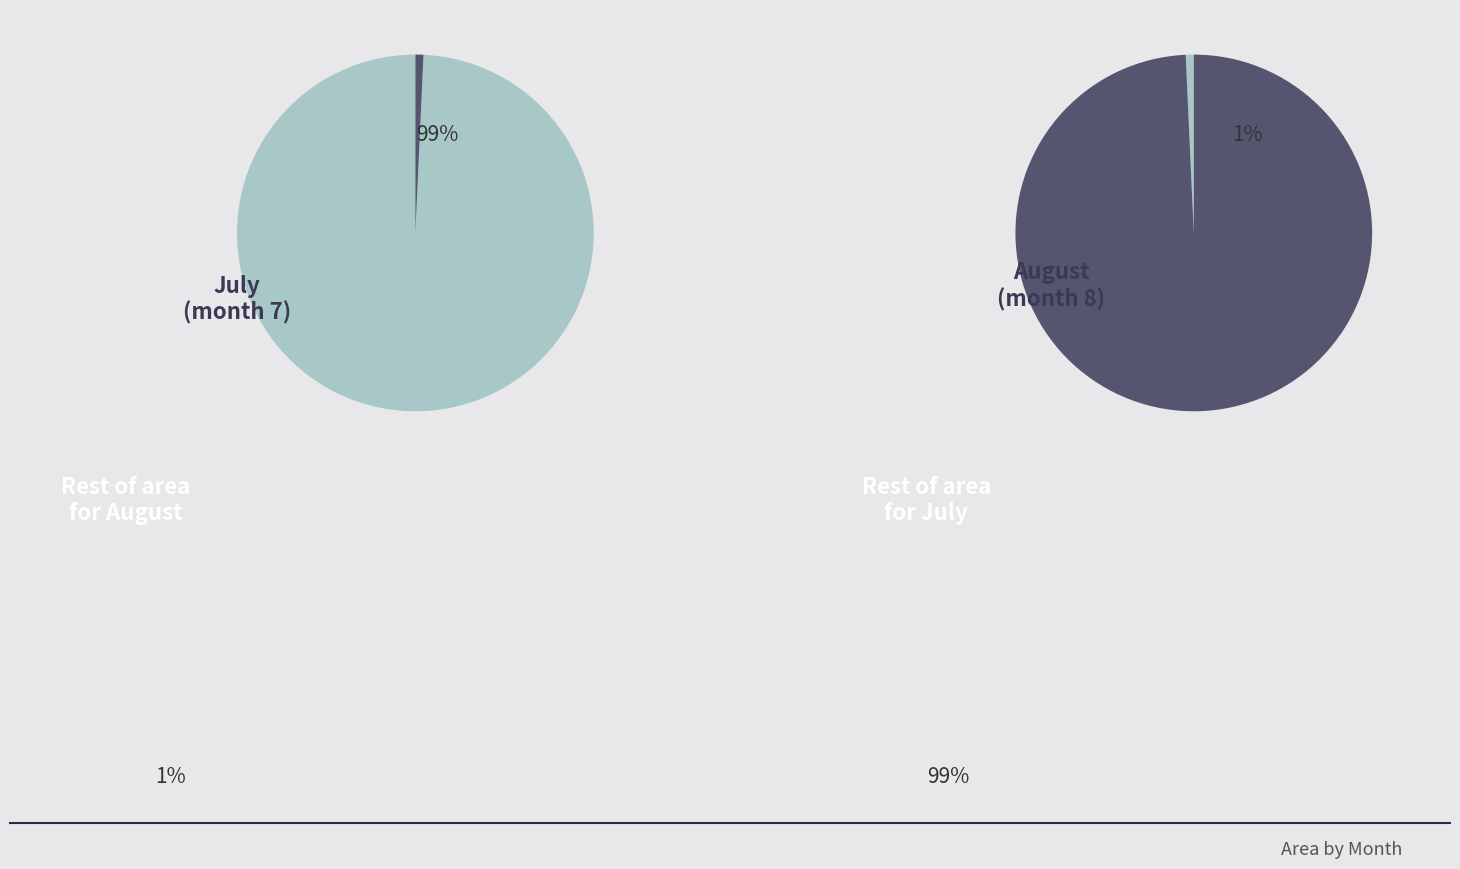

What is the change in value from 7 to 8?

-102500